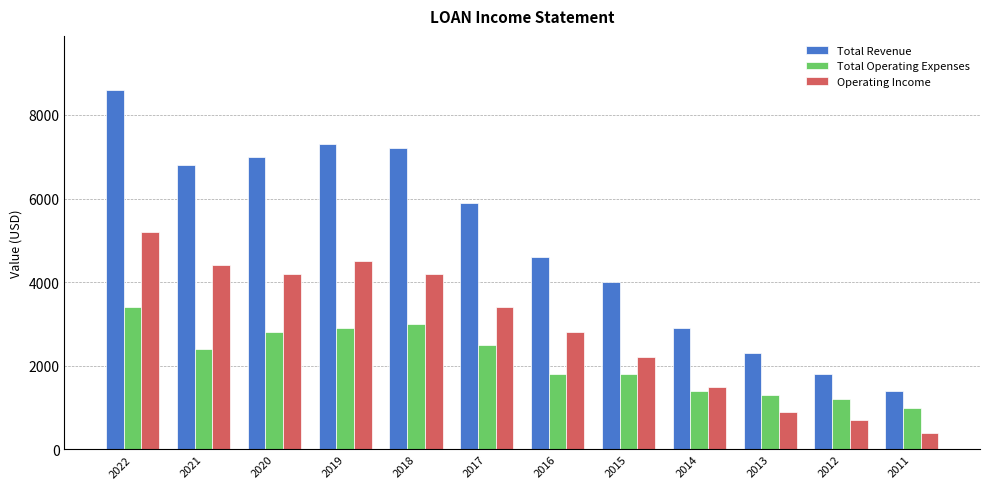

Is it true that Total Revenue equals 1871 at 2016?

False